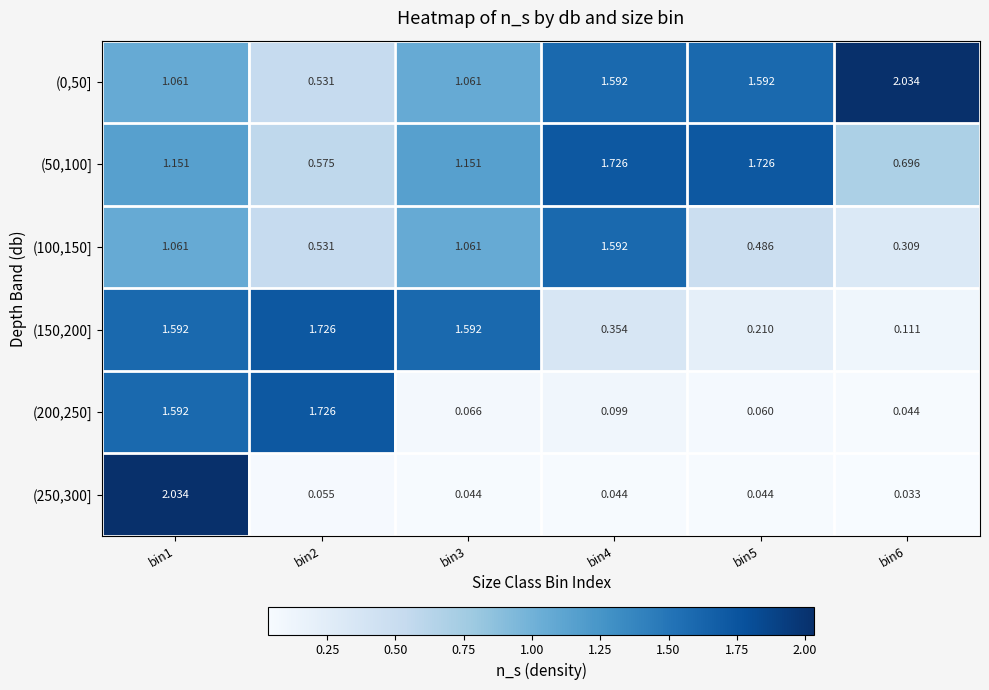

At which category is the sum across all series the highest?

bin1